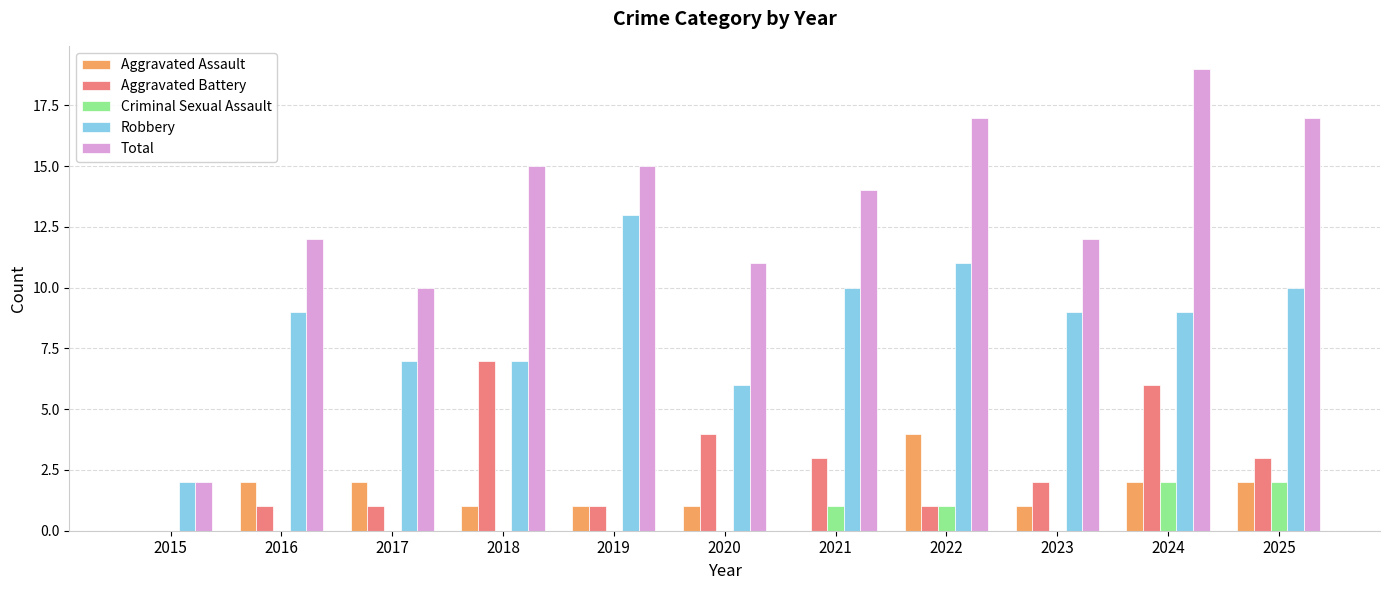

Which series has the largest total across all categories?

Total